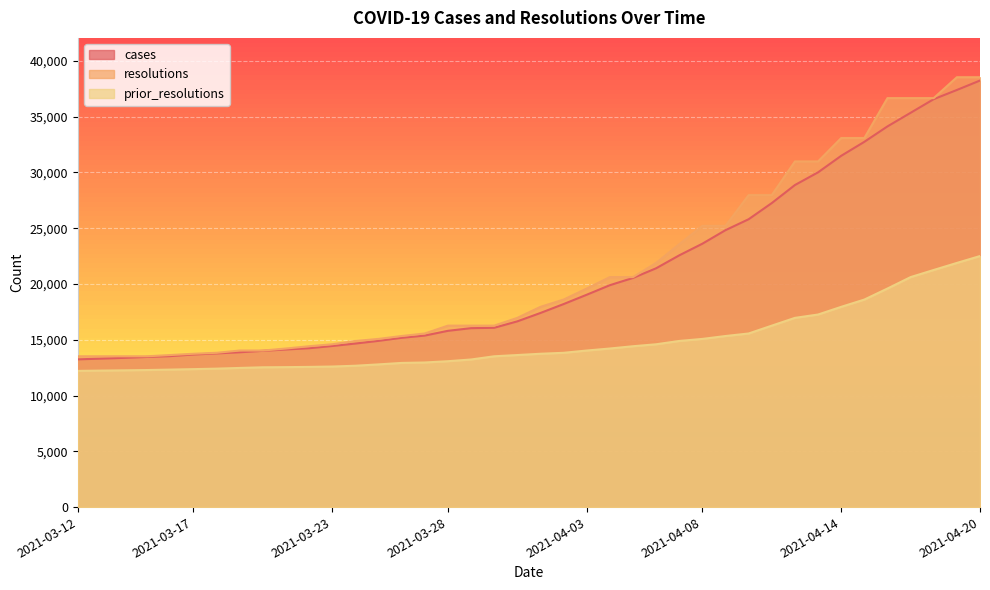

What value does the cases series have at 2021-03-29?

16037